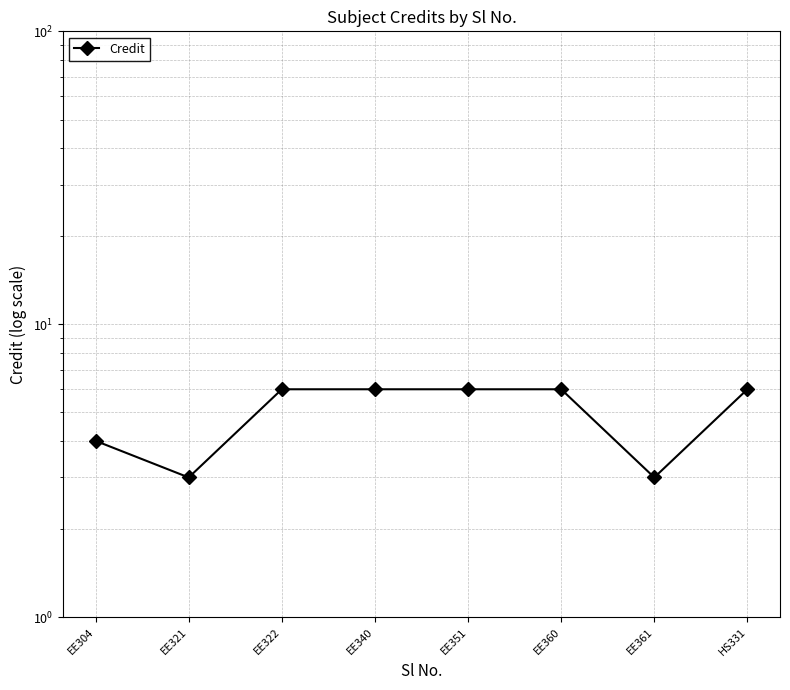

Reading right to left, extract all data points from this chart.

HS331=6	EE361=3	EE360=6	EE351=6	EE340=6	EE322=6	EE321=3	EE304=4